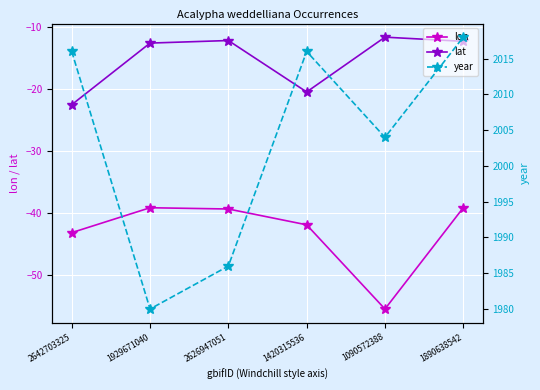

What is the average value of the lat series?

-15.2